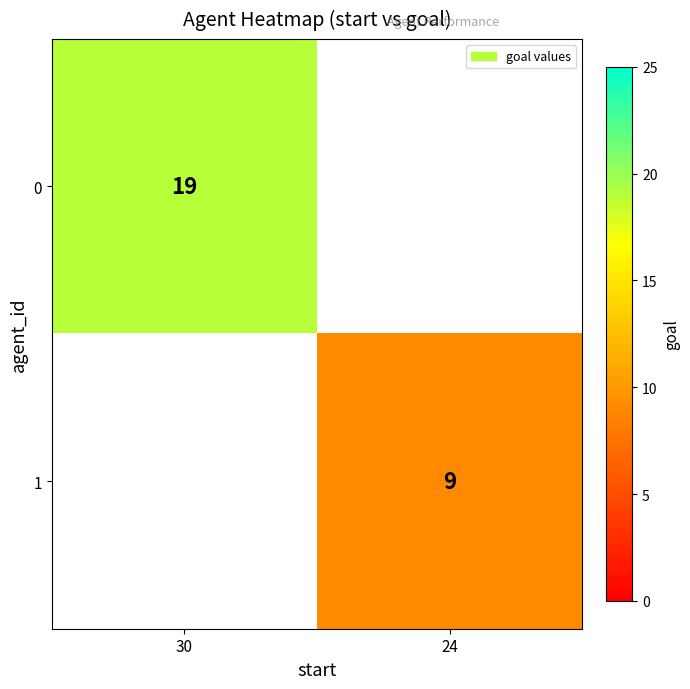

The value of 0 at 30 is 19. True or false?

True